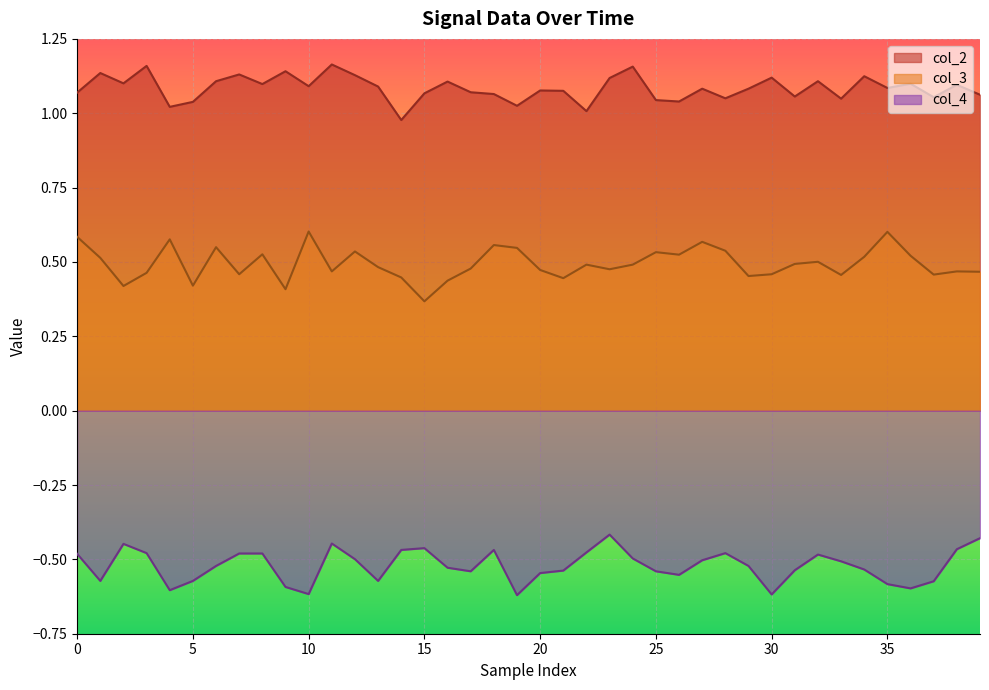

At which label does col_4 reach its minimum?

19